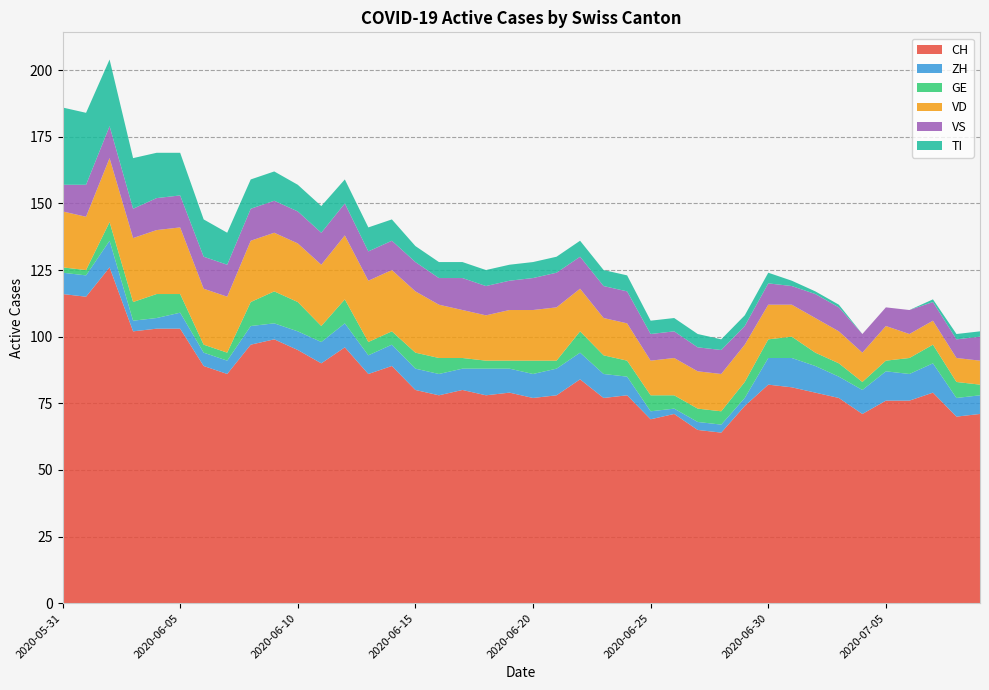

Reading right to left, transcribe all the data shown in this chart.

CH: 71	70	79	76	76	71	77	79	81	82	74	64	65	71	69	78	77	84	78	77	79	78	80	78	80	89	86	96	90	95	99	97	86	89	103	103	102	126	115	116
ZH: 7	7	11	10	11	9	8	10	11	10	3	3	3	2	3	7	9	10	10	9	9	10	8	8	8	8	7	9	8	7	6	7	5	5	6	4	4	10	8	8
GE: 4	6	7	6	4	3	5	5	8	7	6	5	5	5	6	6	7	8	3	5	3	3	4	6	6	5	5	9	6	11	12	9	3	3	7	9	7	7	2	2
VD: 9	9	9	9	13	11	12	13	12	13	14	14	14	14	13	14	14	16	20	19	19	17	18	20	23	23	23	24	23	22	22	23	21	21	25	24	24	24	20	21
VS: 9	7	7	9	7	7	9	9	7	8	7	9	9	10	10	12	12	12	13	12	11	11	12	10	11	11	11	12	12	12	12	12	12	12	12	12	11	12	12	10
TI: 2	2	1	0	0	0	1	1	2	4	4	4	5	5	5	6	6	6	6	6	6	6	6	6	6	8	9	9	10	10	11	11	12	14	16	17	19	25	27	29